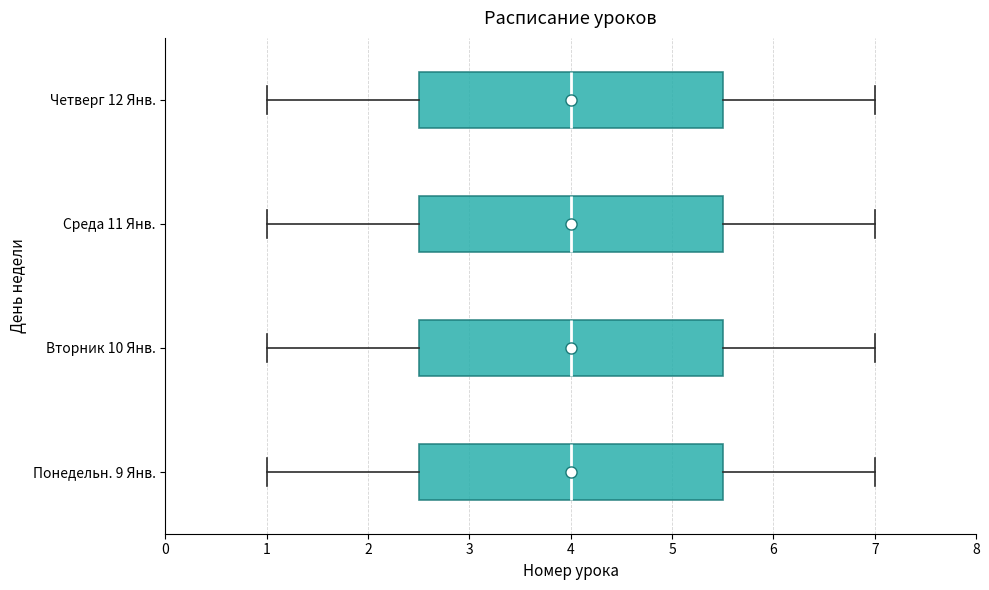

Reading bottom to top, read every box against the x-axis: the position of its median line, the range the box covers, and the ends of its whiskers. The values are not printed on the chart, so give them approximately, as read against the axis.

Понедельн. 9 Янв.: median 4.0, box 2.5 to 5.5, whiskers 1.0 to 7.0
Вторник 10 Янв.: median 4.0, box 2.5 to 5.5, whiskers 1.0 to 7.0
Среда 11 Янв.: median 4.0, box 2.5 to 5.5, whiskers 1.0 to 7.0
Четверг 12 Янв.: median 4.0, box 2.5 to 5.5, whiskers 1.0 to 7.0